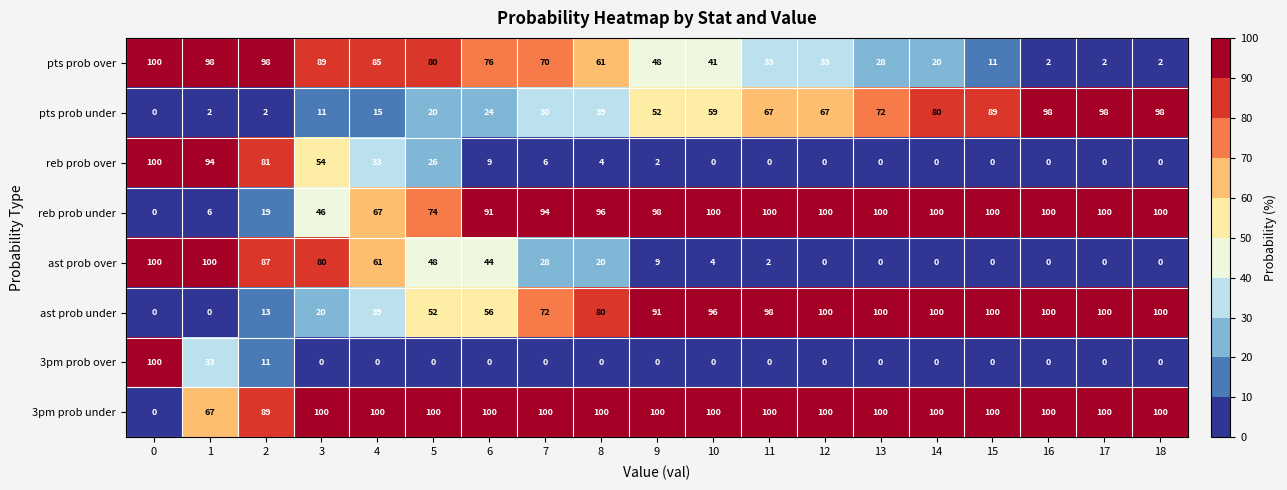

True or false: reb prob over has a value of 54 at 3.

True